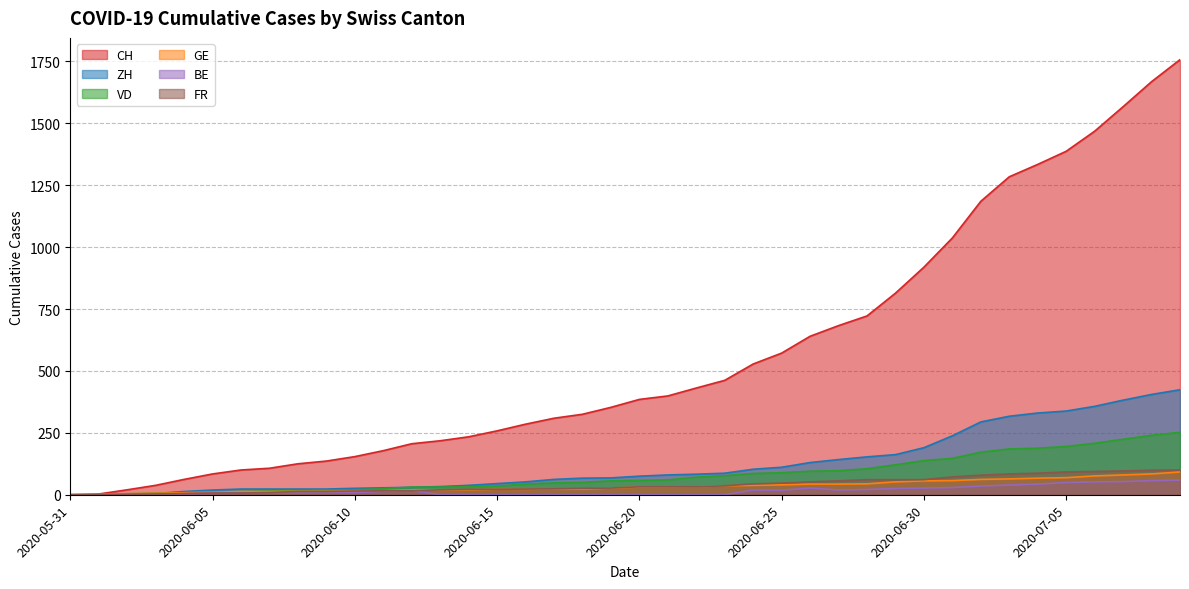

What is the total value across all series at 2020-06-10?

240